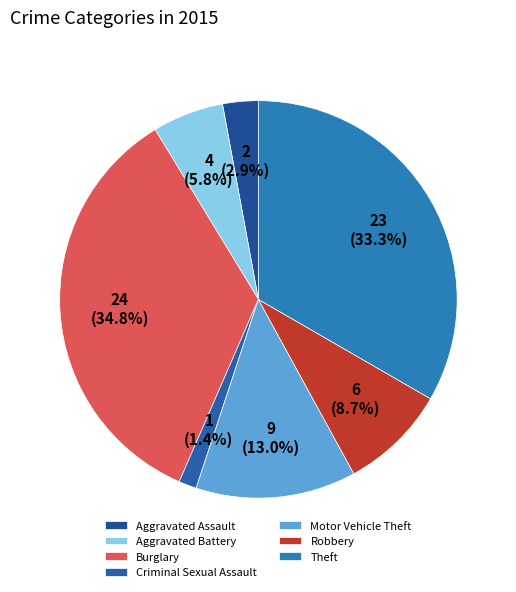

To the nearest percent, what percentage of the pie is Criminal Sexual Assault?

1%